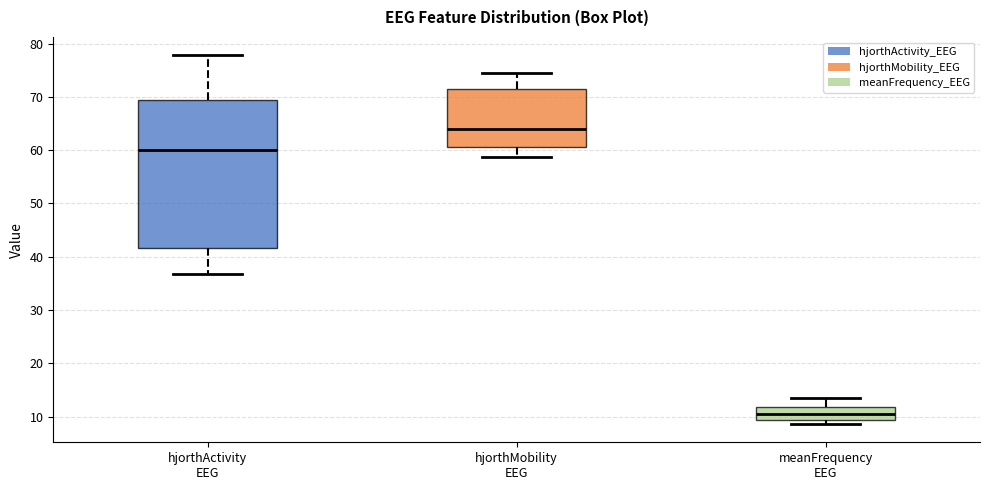

Which box's median line is the lowest?

meanFrequency EEG